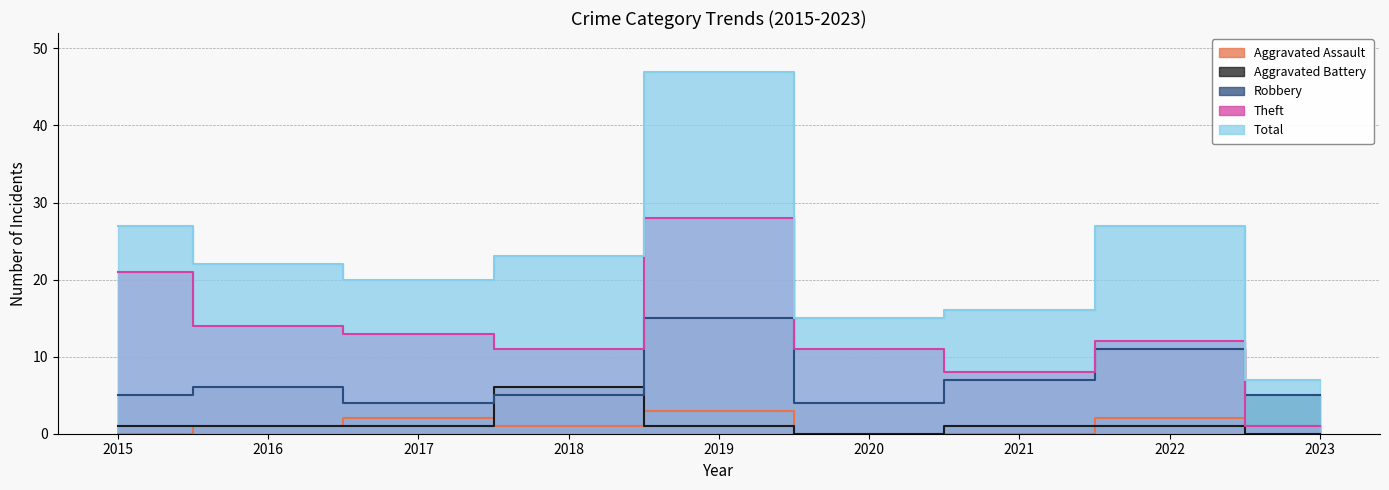

The value of Robbery at 2019 is 15. True or false?

True